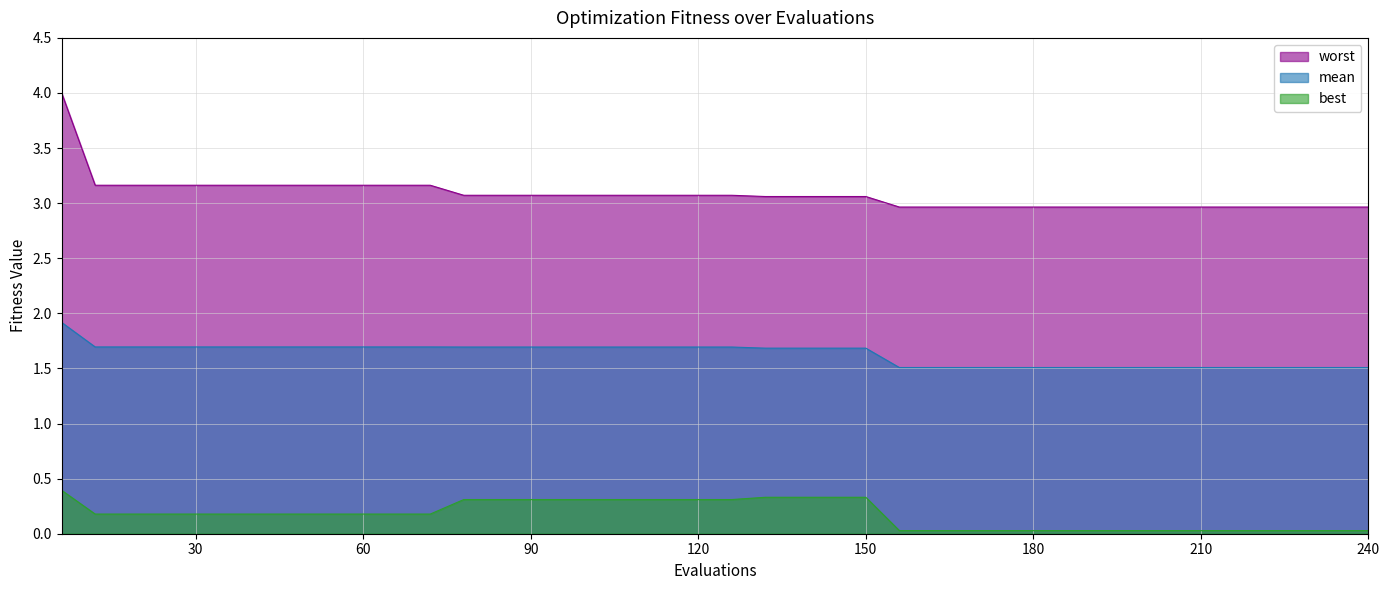

True or false: best has a value of 0.3 at 36.

False